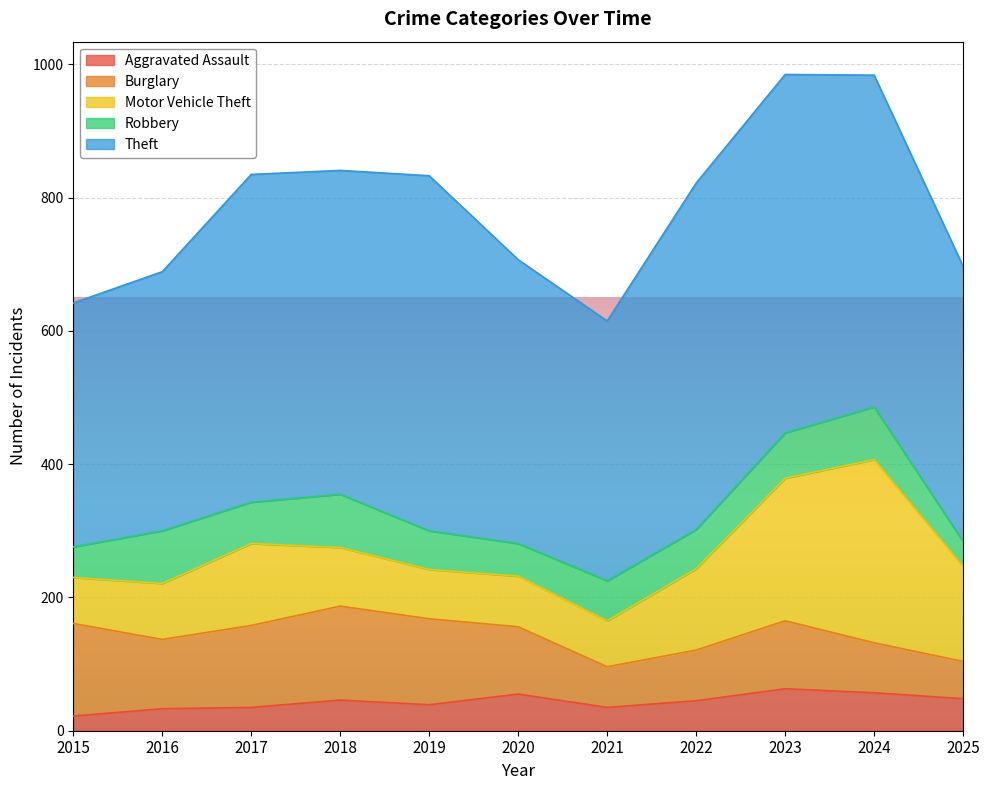

Reading left to right, extract all data points from this chart.

Aggravated Assault: 2015=22	2016=33	2017=35	2018=46	2019=39	2020=55	2021=35	2022=45	2023=63	2024=57	2025=48
Burglary: 2015=139	2016=104	2017=123	2018=141	2019=129	2020=101	2021=61	2022=76	2023=102	2024=75	2025=56
Motor Vehicle Theft: 2015=69	2016=84	2017=123	2018=88	2019=74	2020=76	2021=69	2022=122	2023=214	2024=275	2025=143
Robbery: 2015=46	2016=79	2017=62	2018=80	2019=58	2020=49	2021=60	2022=59	2023=68	2024=79	2025=37
Theft: 2015=366	2016=389	2017=492	2018=486	2019=533	2020=426	2021=390	2022=520	2023=538	2024=498	2025=413